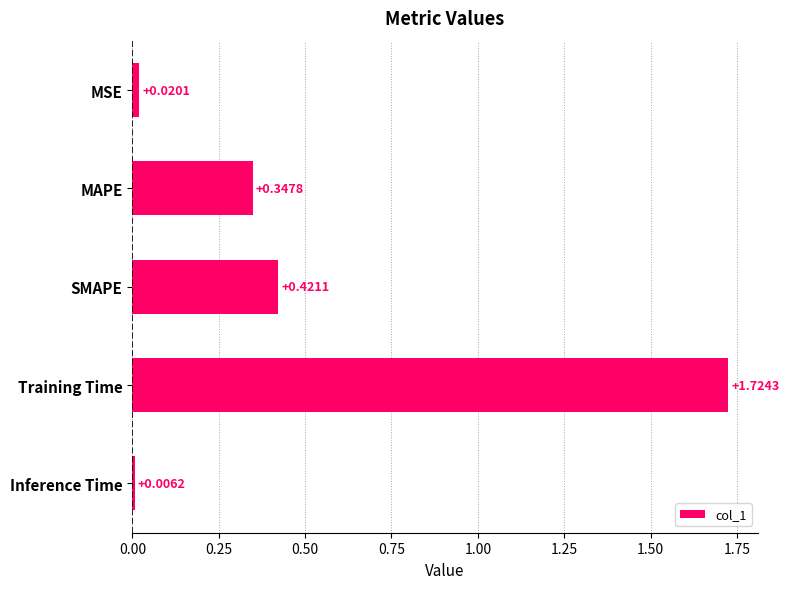

Rank the categories by value from highest to lowest.

Training Time, SMAPE, MAPE, MSE, Inference Time